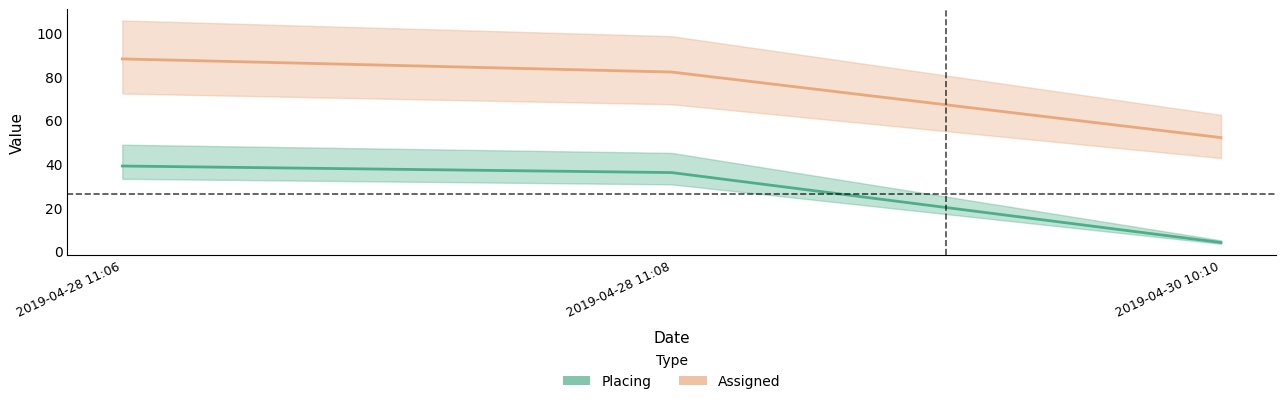

List the series in order of their peak value, lowest first.

Placing, Assigned